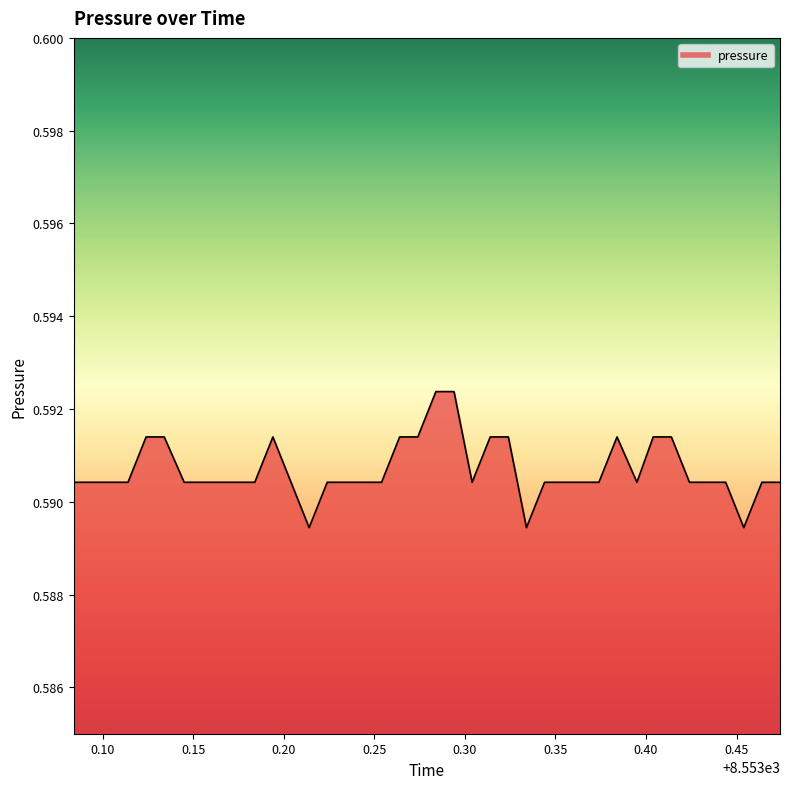

How many lines are shown in the chart?

1